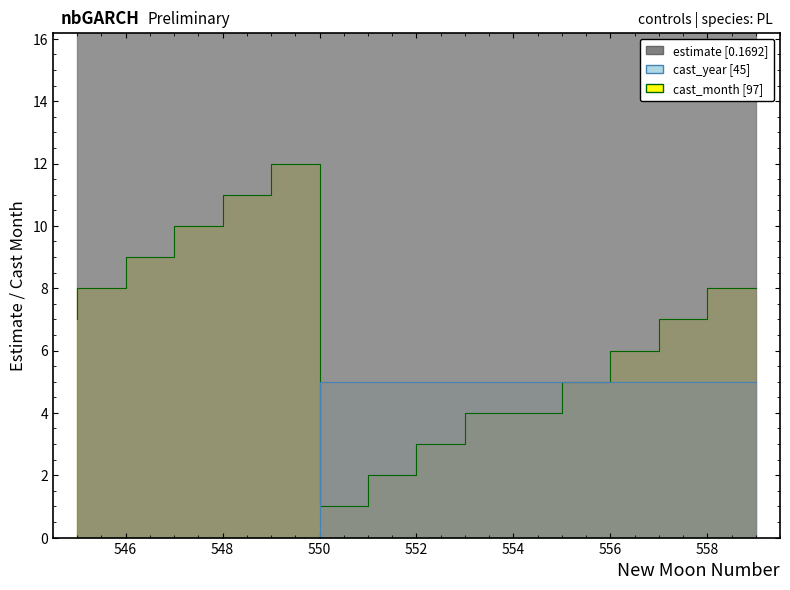

Read the cast_year value at 557.

5.0